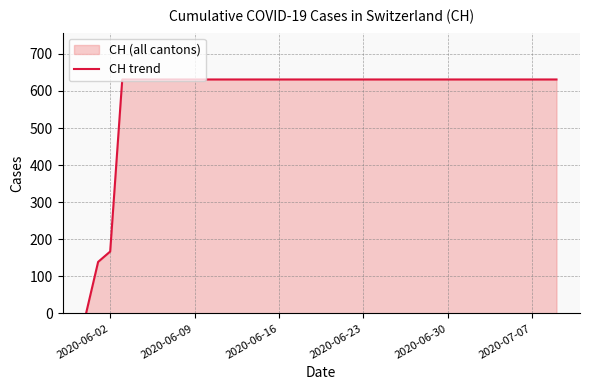

What is the greatest value displayed?

631